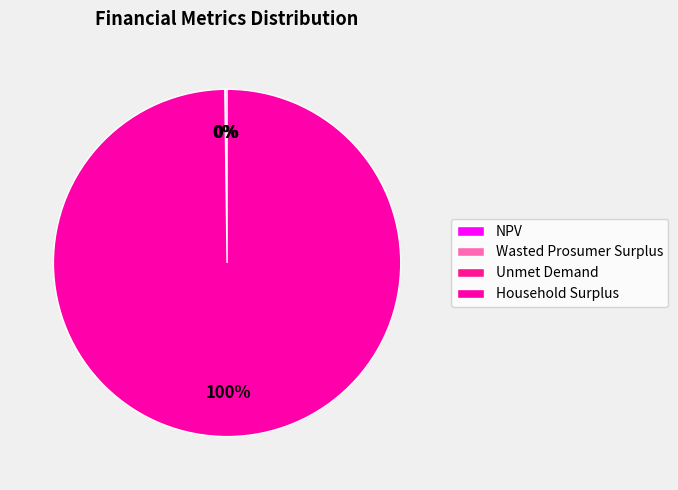

To the nearest percent, what is the combined percentage of Unmet Demand and Household Surplus?

100%